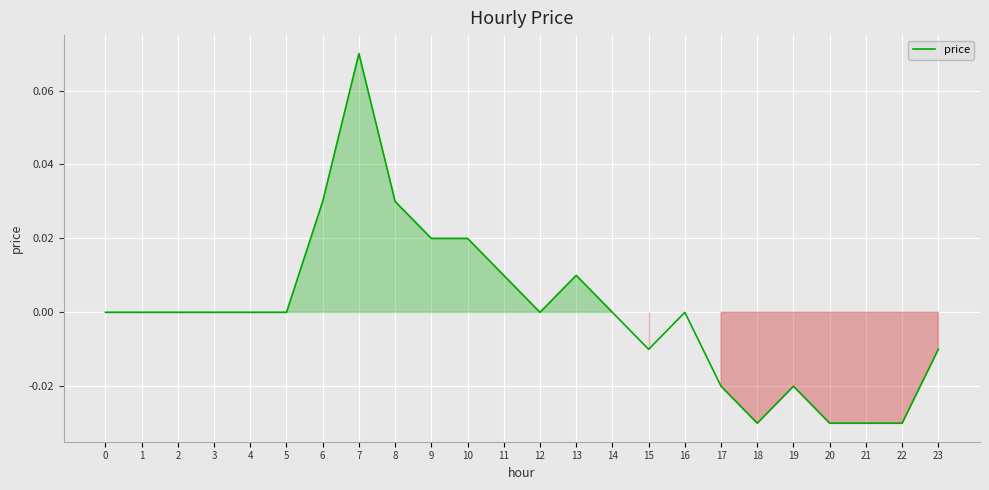

Which has a higher value, 11 or 9?

9